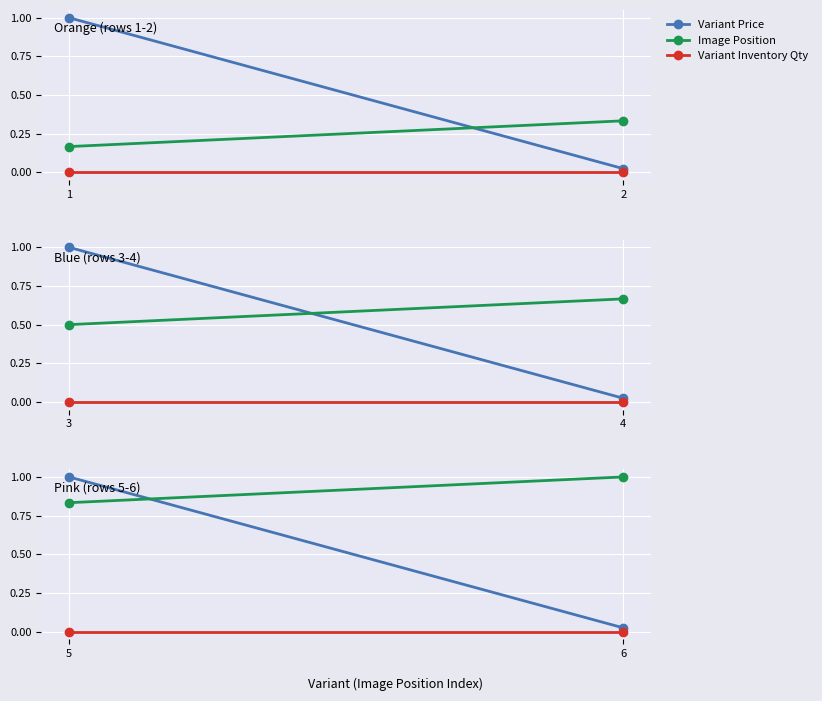

How many values in the Variant Price series are below 1?

1